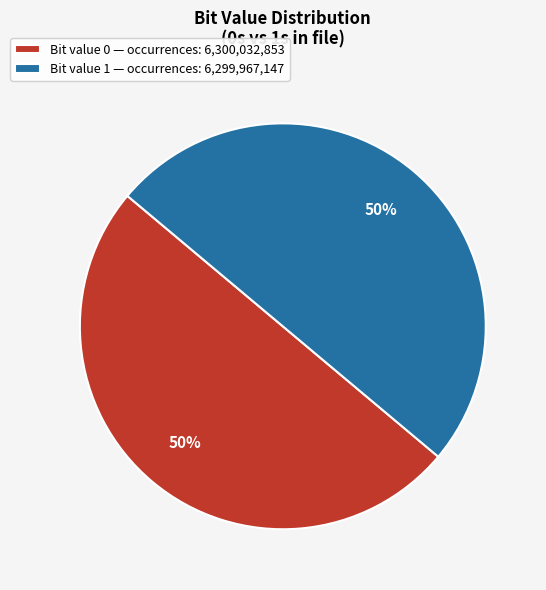

Combined, do Bit value 1 — occurrences: 6,299,967,147 and Bit value 0 — occurrences: 6,300,032,853 account for over 50%?

Yes